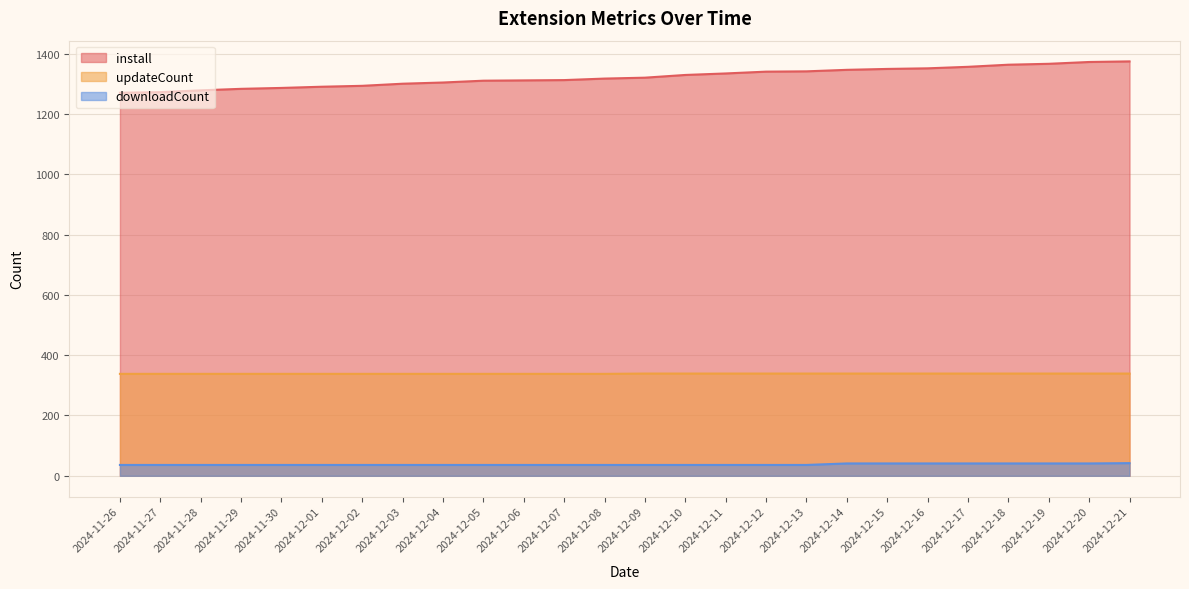

True or false: updateCount and downloadCount intersect in this chart.

False